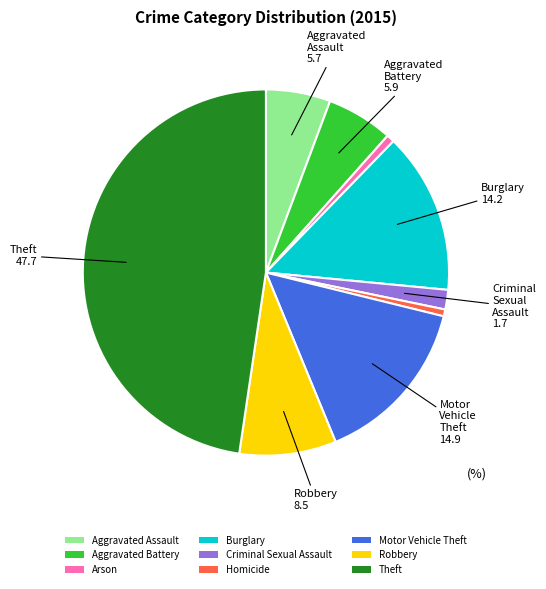

How many slices are in this pie chart?

9